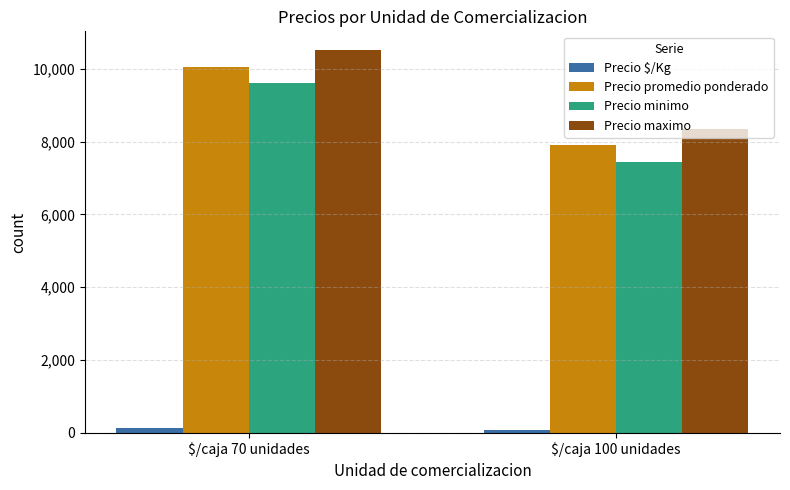

Read the Precio minimo value at $/caja 70 unidades.

9600.0